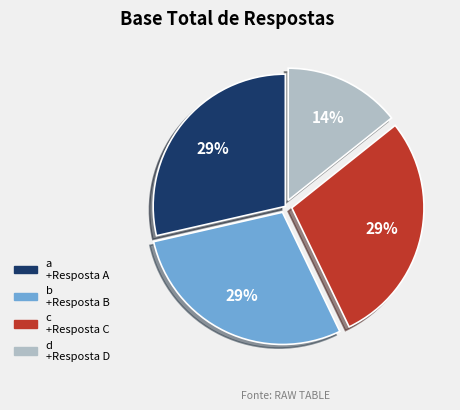

What is the ratio of the value at c +Resposta C to the value at b +Resposta B?

1.0